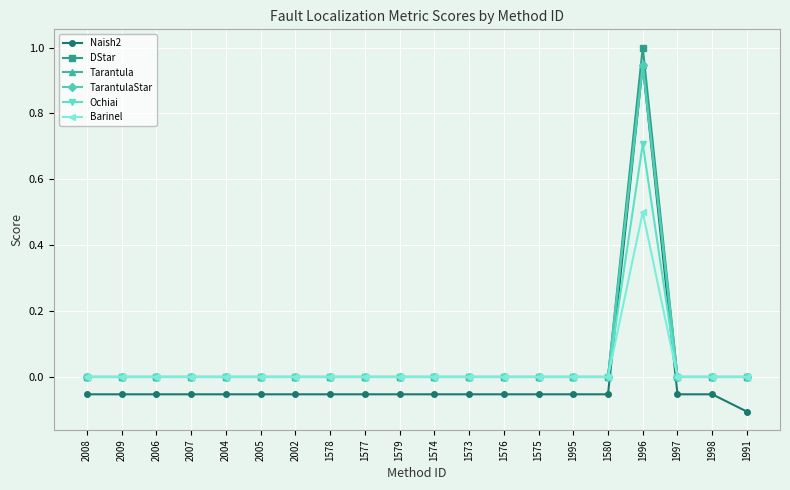

How many interior local peaks does the Barinel series have?

1